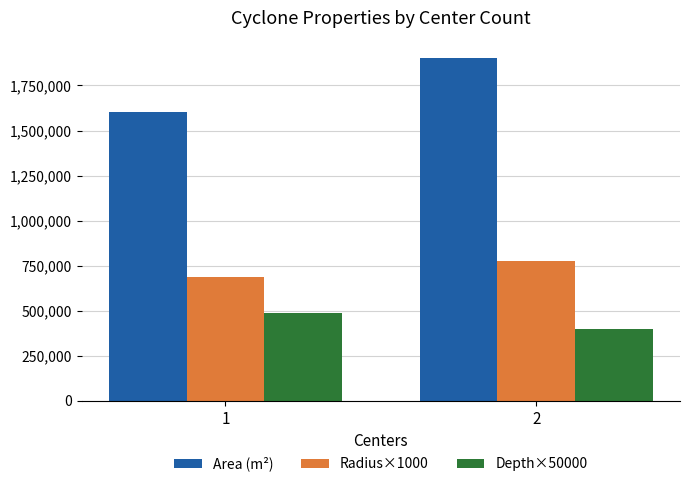

Rank the series by their maximum value, from highest to lowest.

Area (m²), Radius×1000, Depth×50000